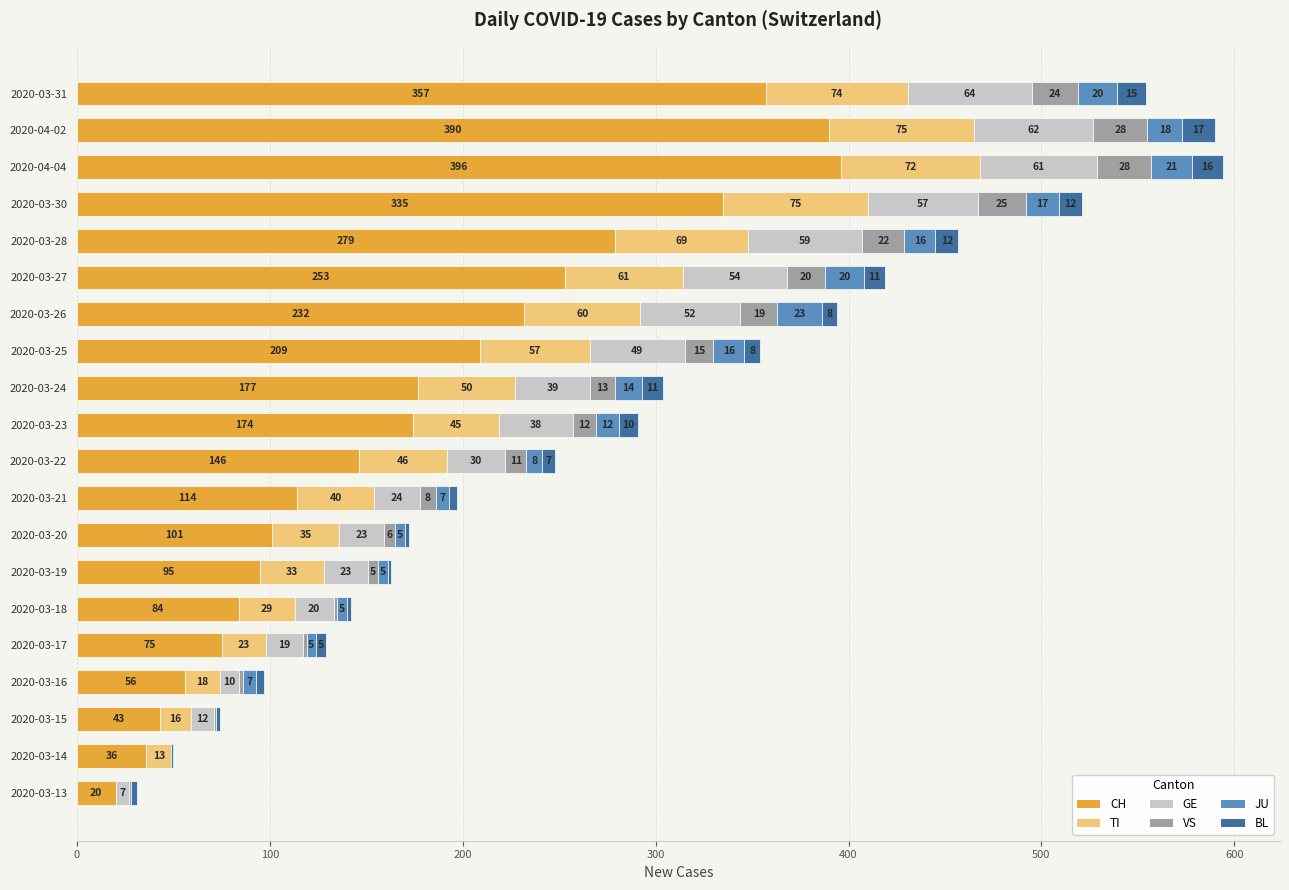

What is the highest value of the CH series?

396